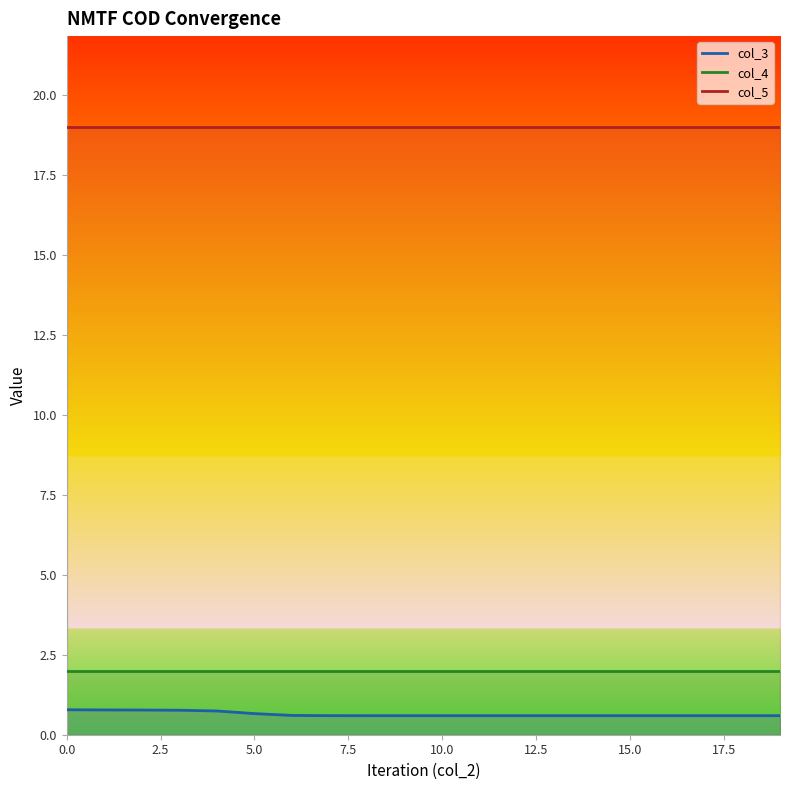

Is the value of col_5 at 16 greater than the value of col_3 at 18?

Yes